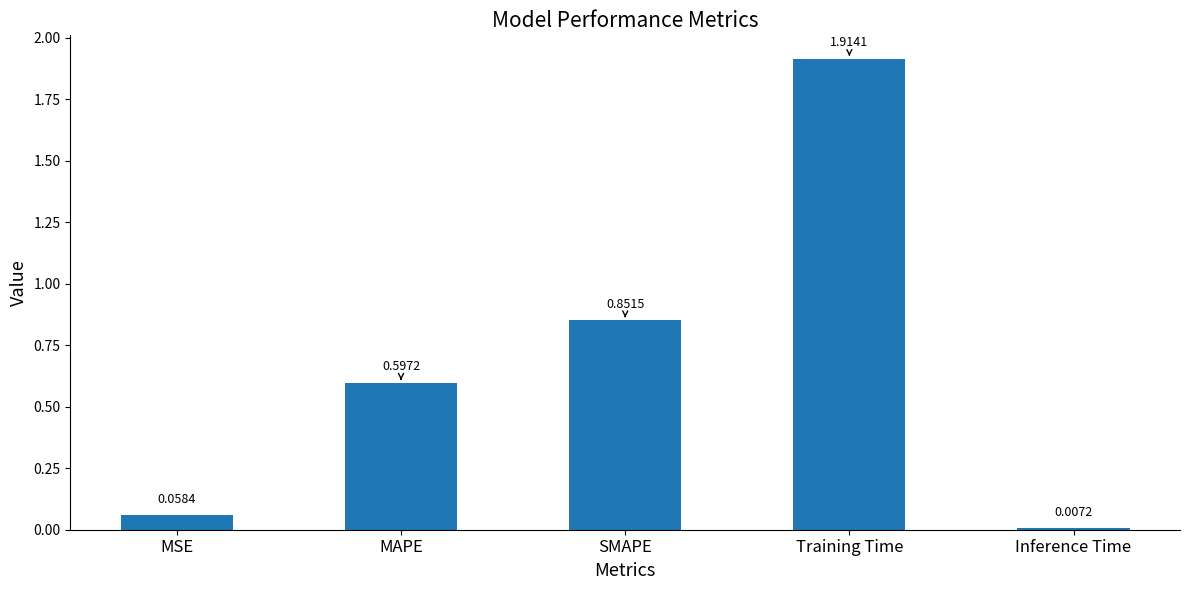

What is the label of the 3rd bar from the left?

SMAPE